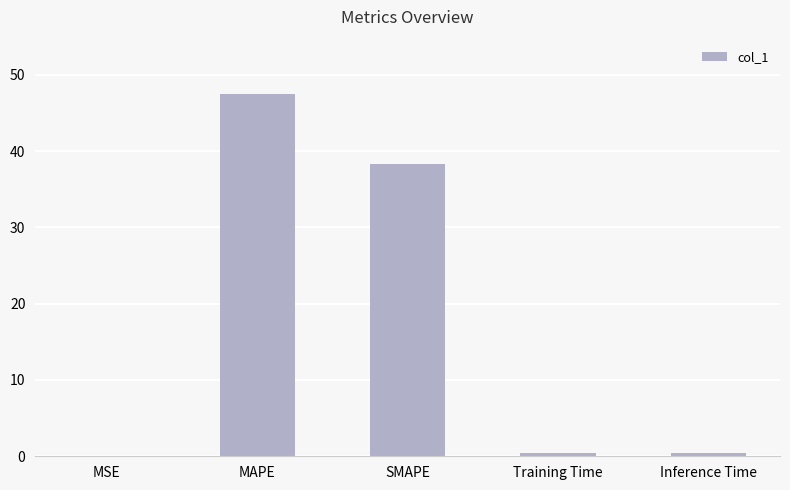

Where is the data nearest to the value 23?

SMAPE